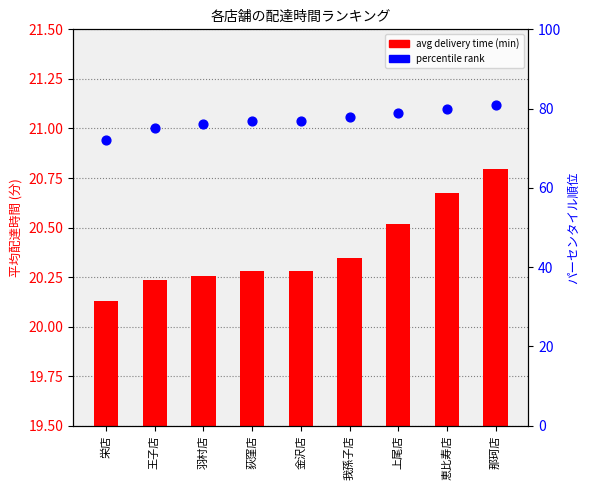

At how many categories does at least one series exceed 68?

9